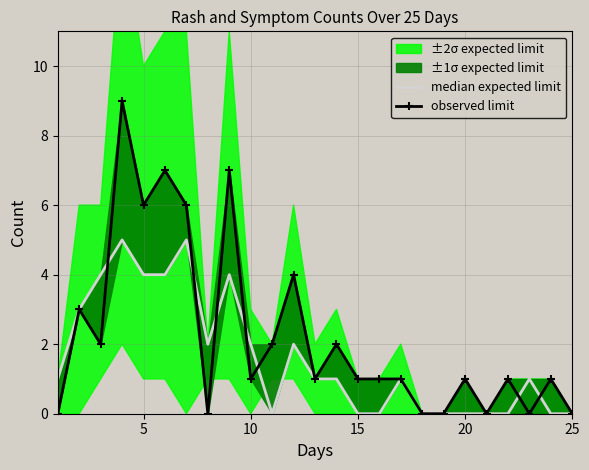

How many lines are shown in the chart?

2